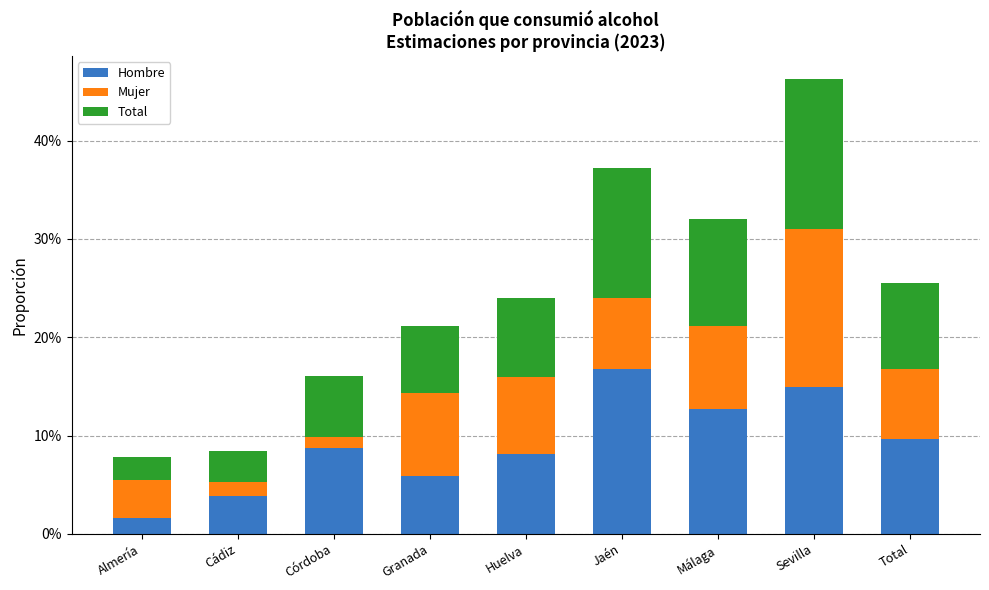

Between Granada and Huelva, which is larger?

Huelva